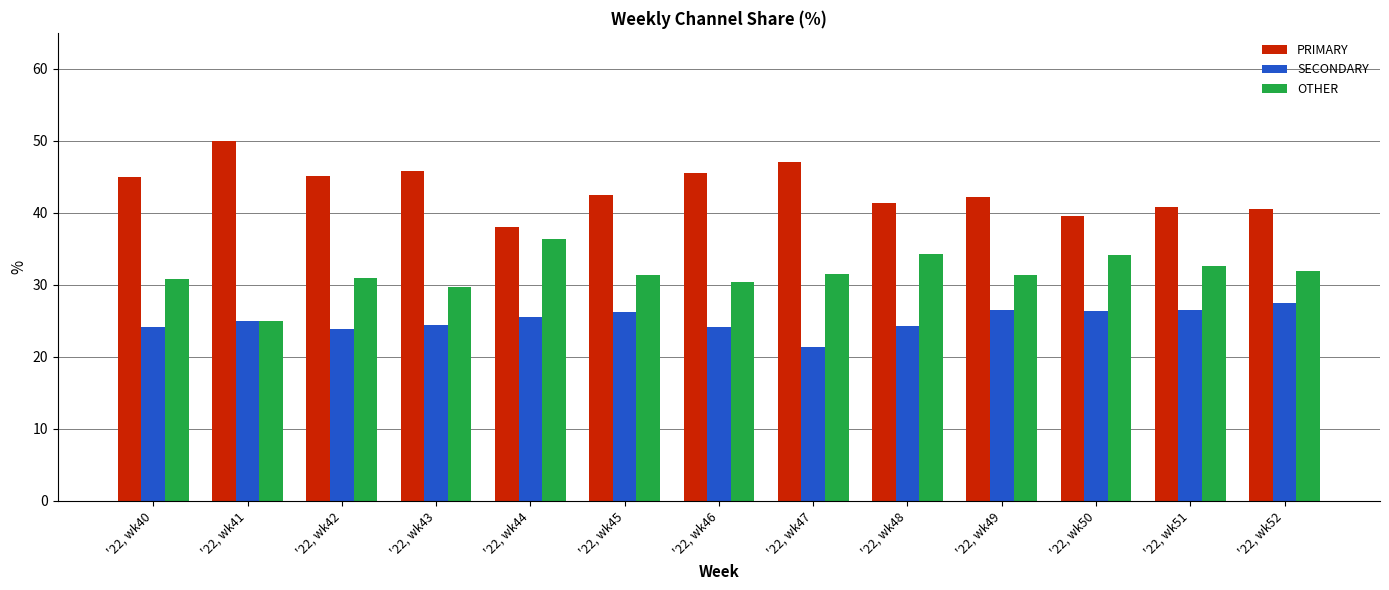

What is the total value across all series at '22, wk51?

100.0